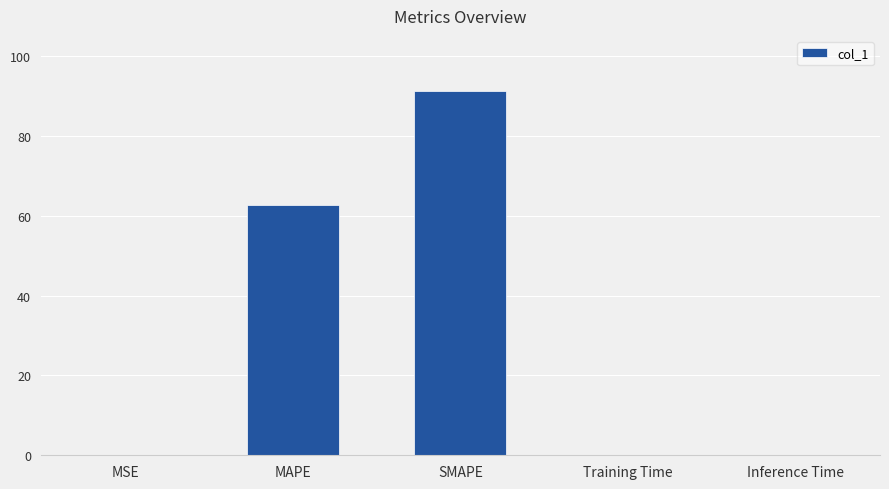

True or false: the data shows 0.0 at Inference Time.

True